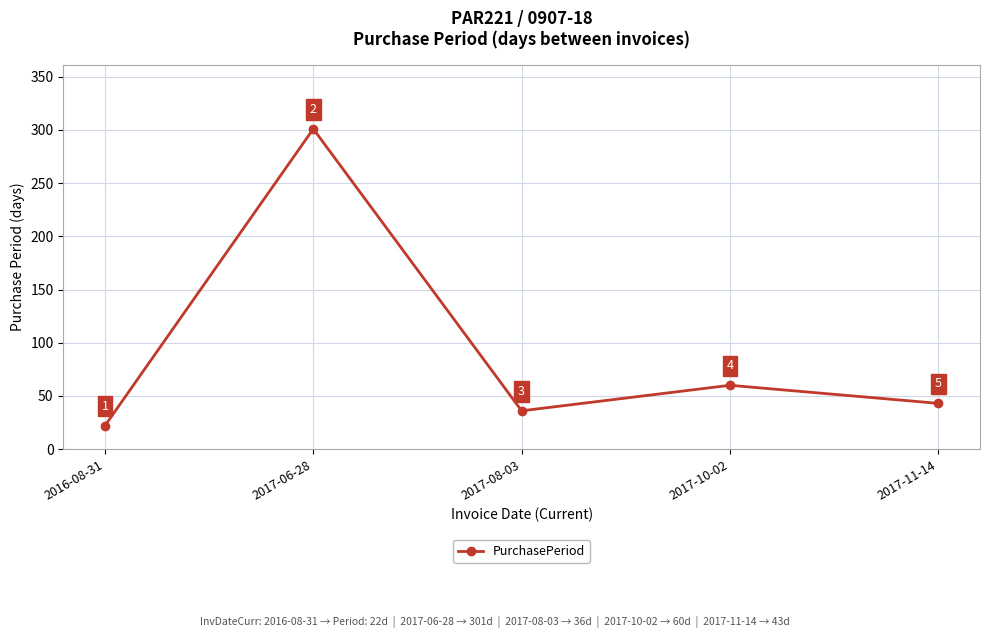

Rank the categories by value from highest to lowest.

2017-06-28, 2017-10-02, 2017-11-14, 2017-08-03, 2016-08-31